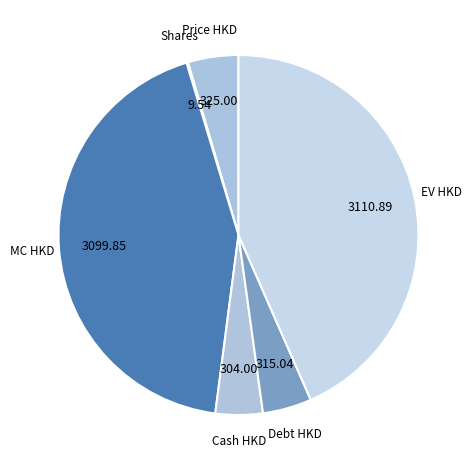

To the nearest percent, what is the difference between the largest and smallest slice percentages?

43%